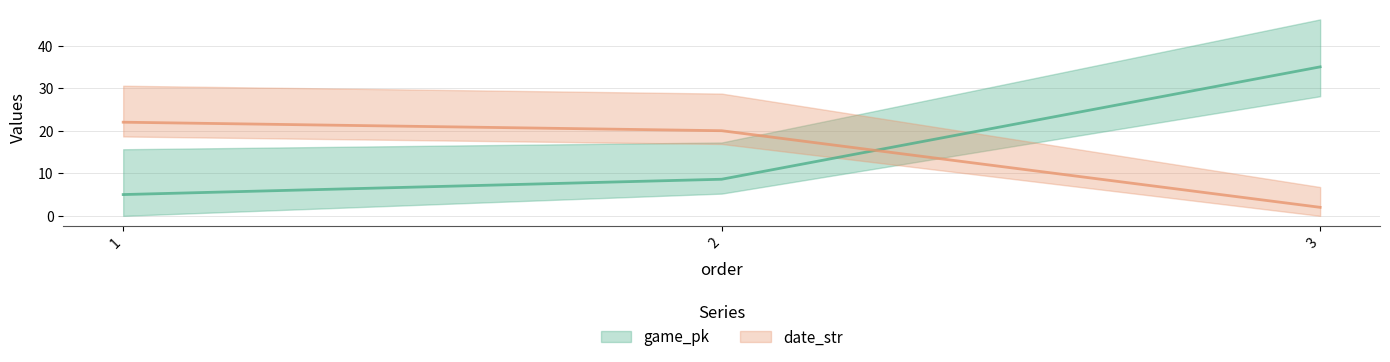

The value of date_str at 2 is 20.0. True or false?

True